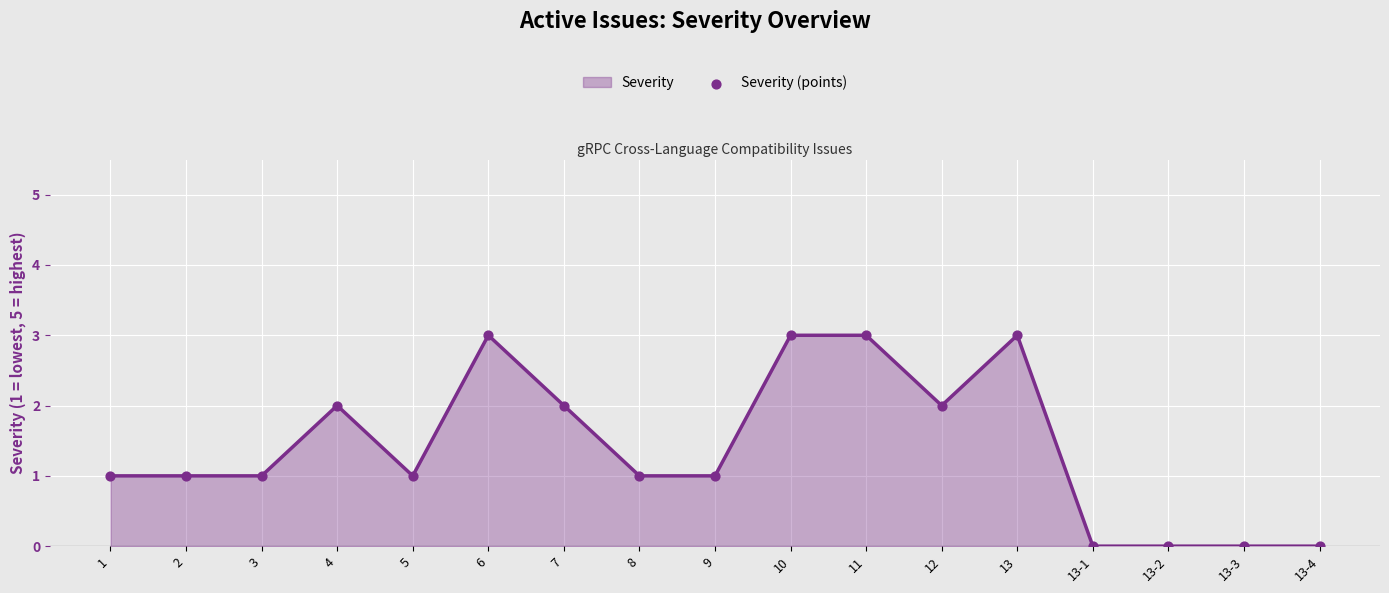

What is the difference between the maximum and minimum values?

3